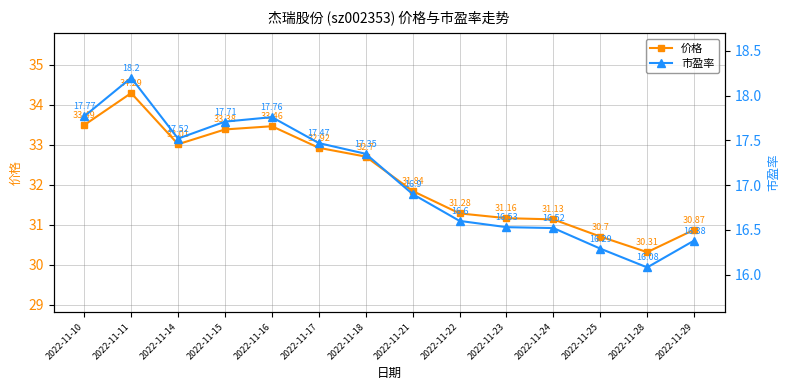

Which has a higher value, 2022-11-18 or 2022-11-24?

2022-11-18